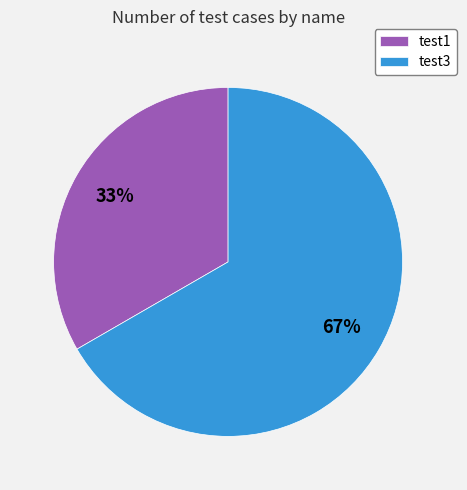

Which category has the biggest portion of the pie?

test3